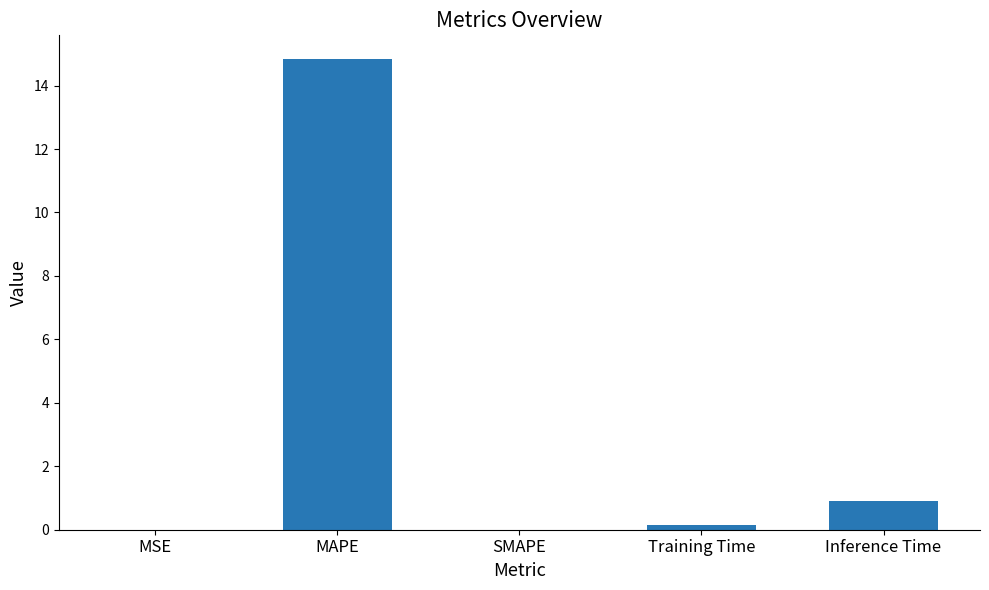

Which has a higher value, MAPE or Inference Time?

MAPE